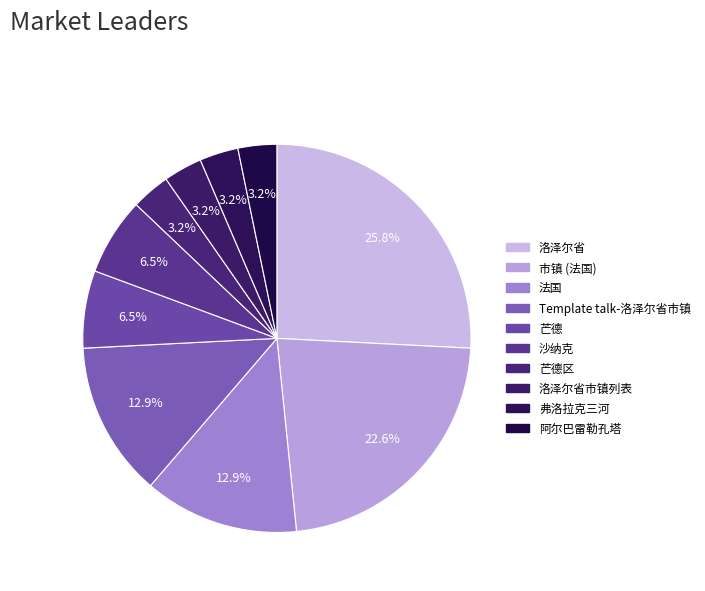

How many segments does this pie chart have?

10